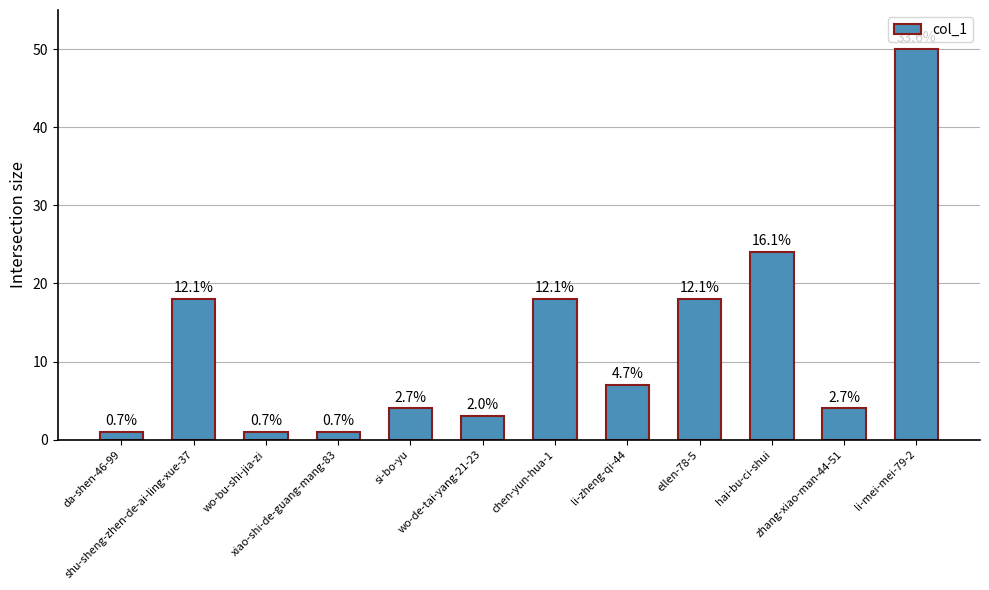

Reading left to right, transcribe all the data shown in this chart.

1	18	1	1	4	3	18	7	18	24	4	50